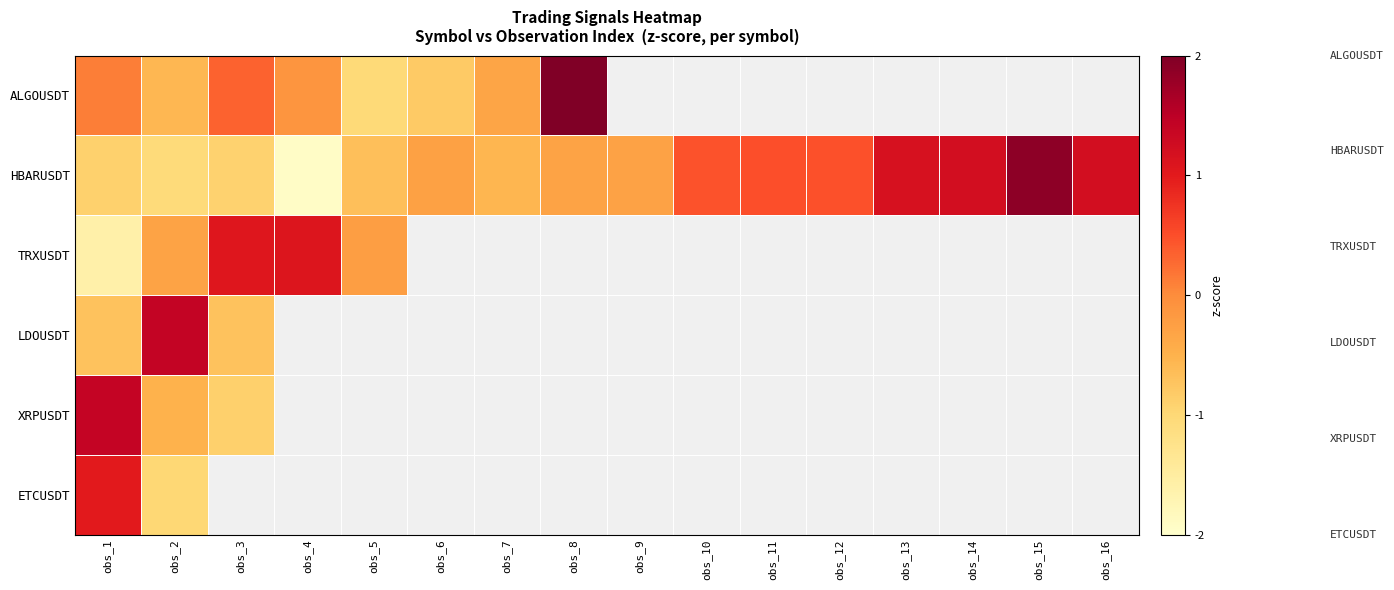

Count the number of data series in this chart.

6